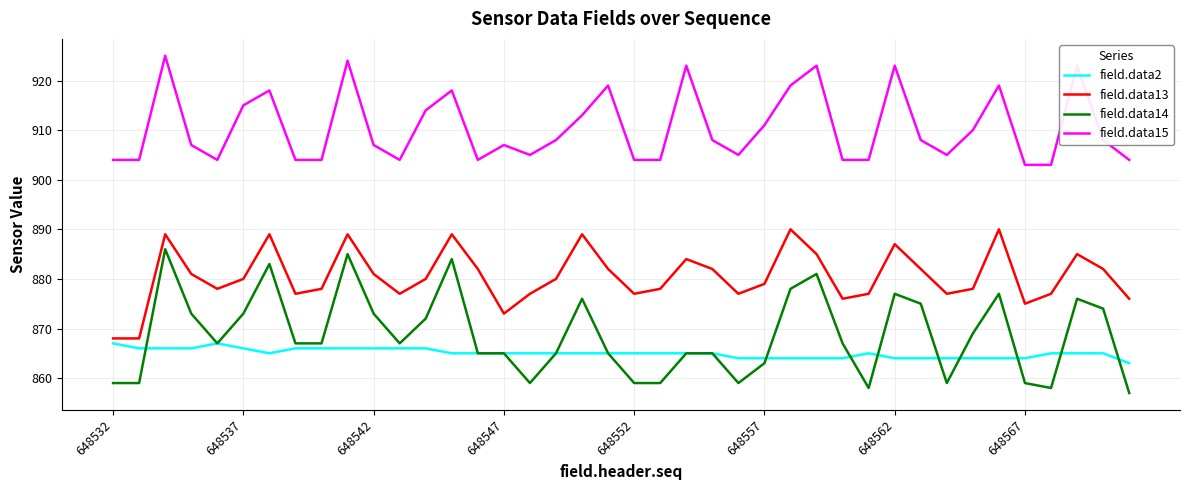

True or false: field.data15 and field.data13 cross at least once.

False